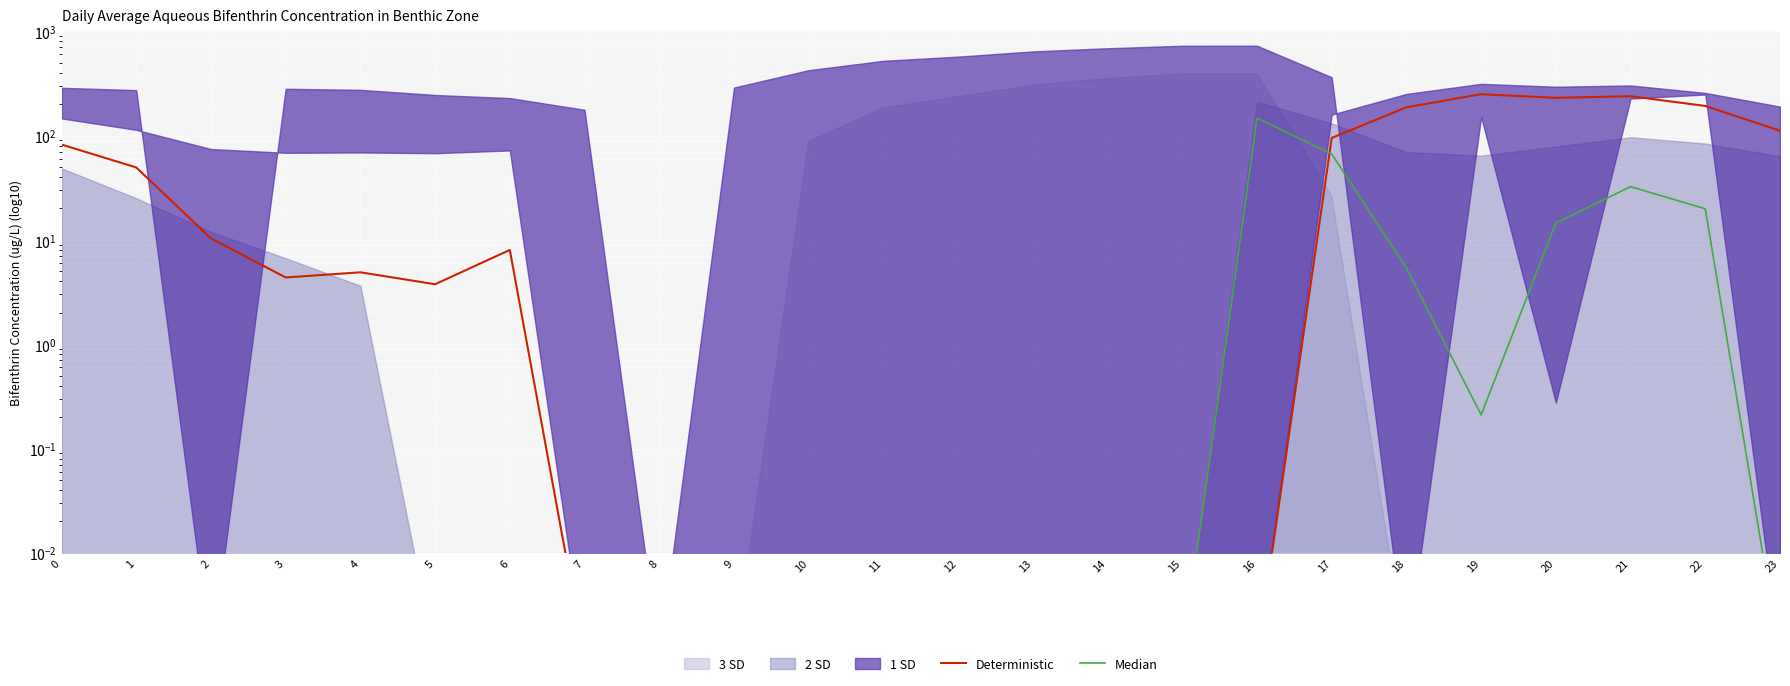

At 17, list the series in order from smallest to largest.

Median, Deterministic